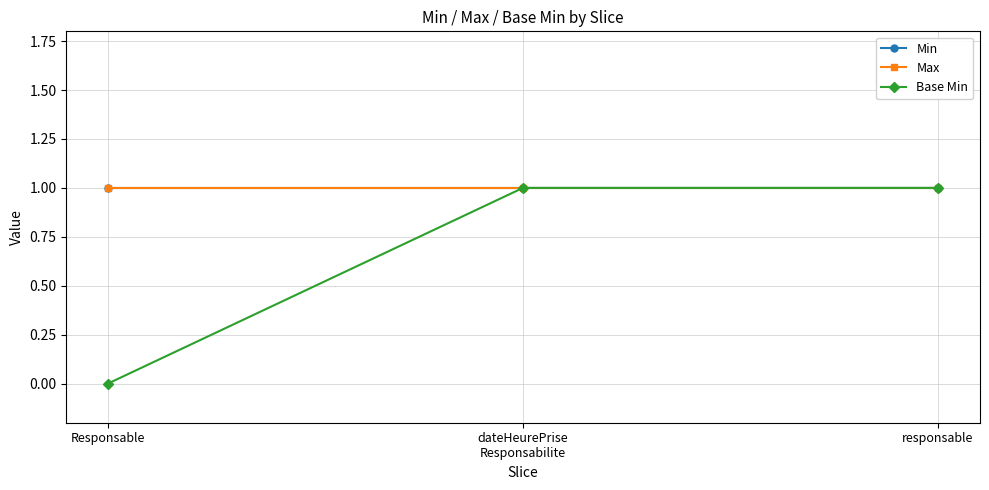

List the labels in order of Min value, largest first.

Responsable, dateHeurePrise
Responsabilite, responsable